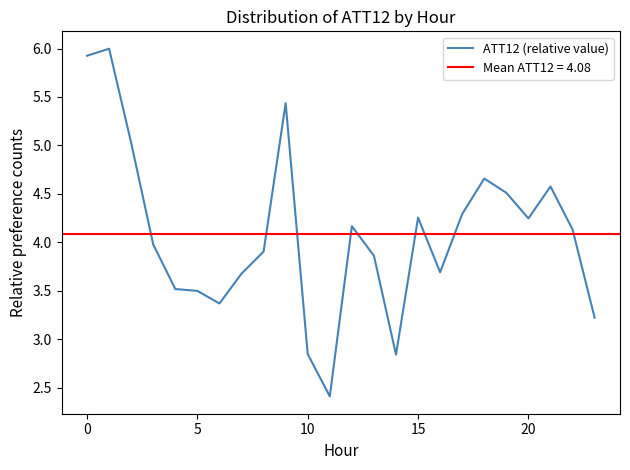

How many lines are shown in the chart?

1